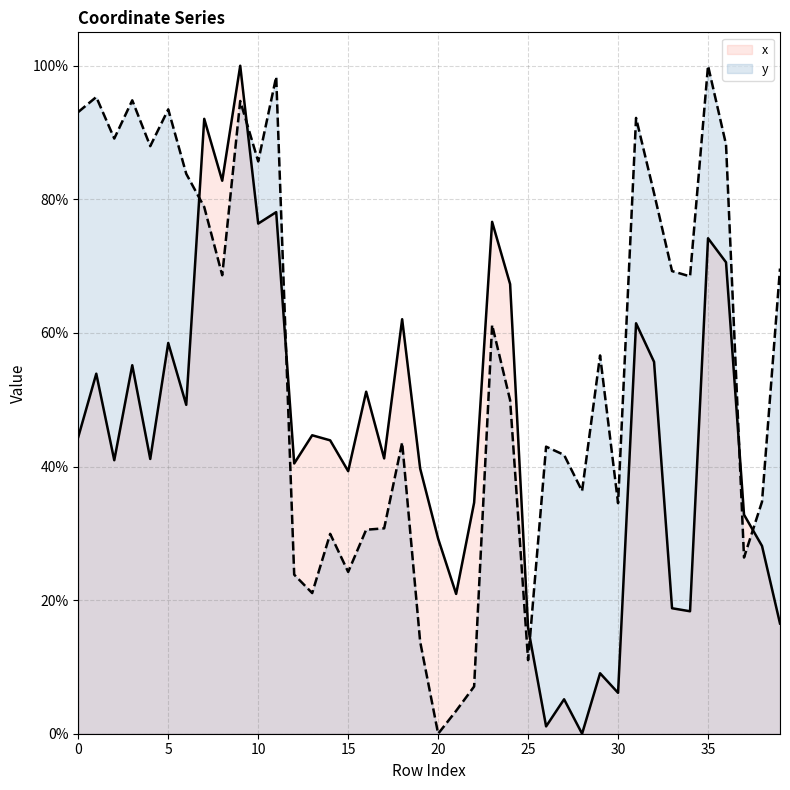

True or false: x and y intersect in this chart.

True